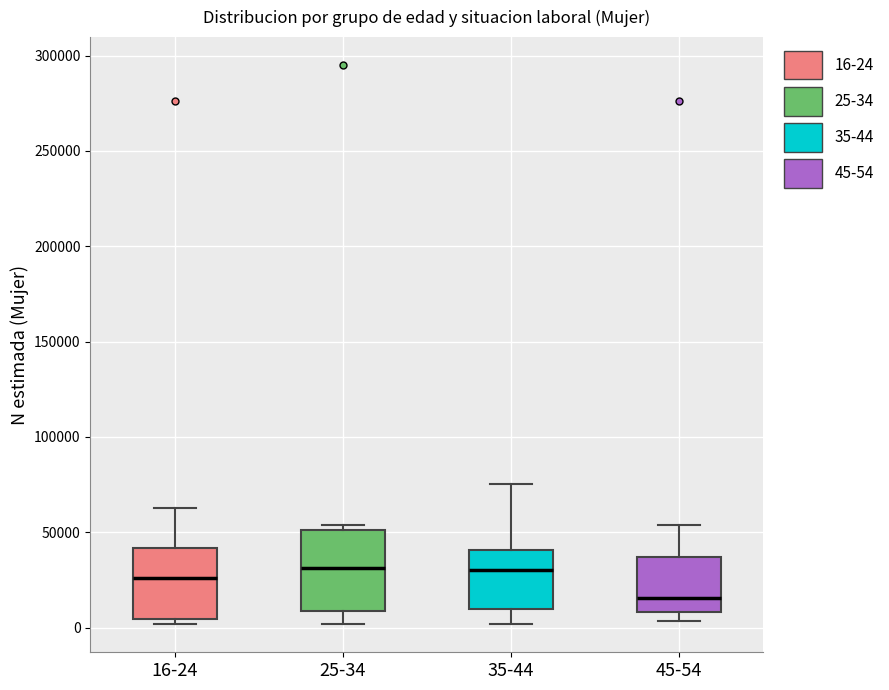

Which box has the lowest median line?

45-54